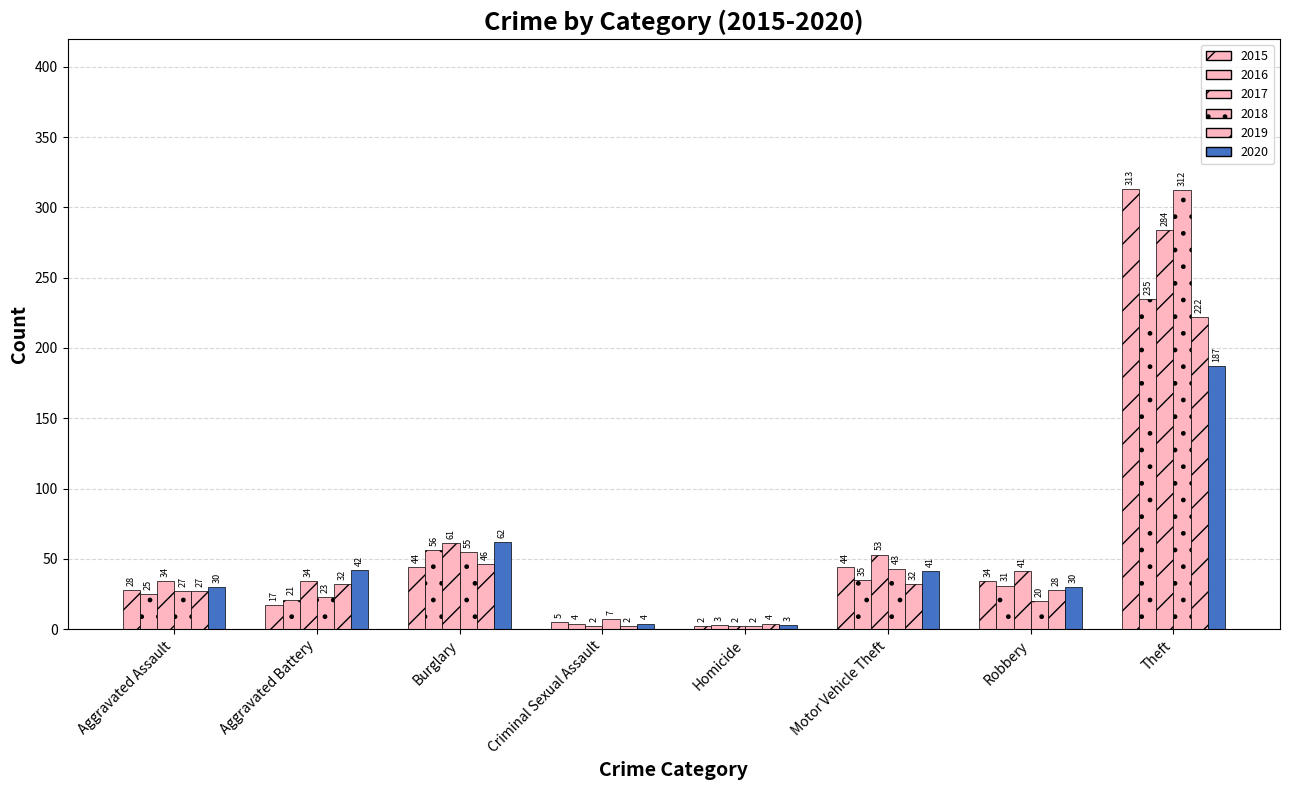

How many data points in 2016 are less than 31?

4